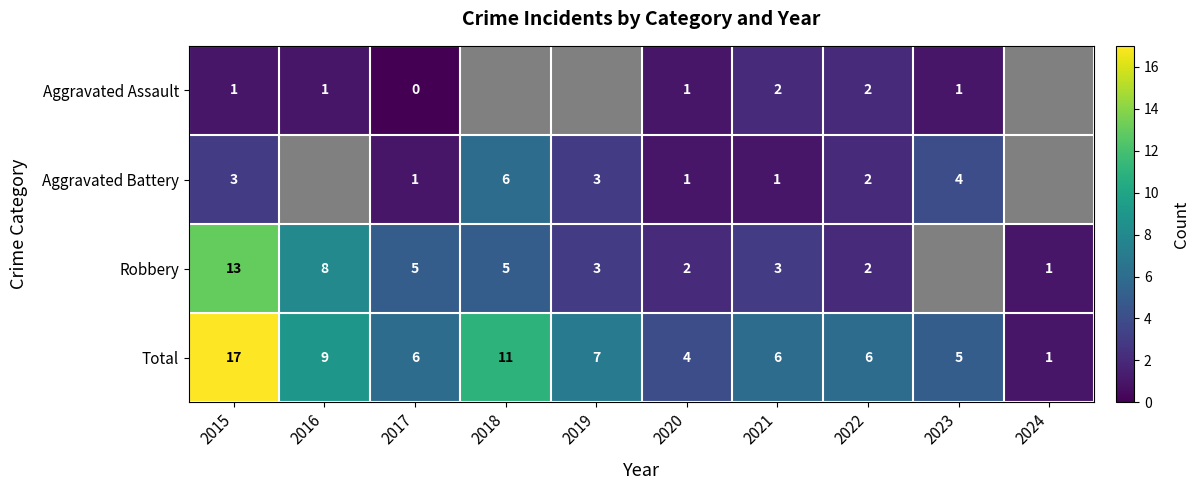

What value does the Total series have at 2021?

6